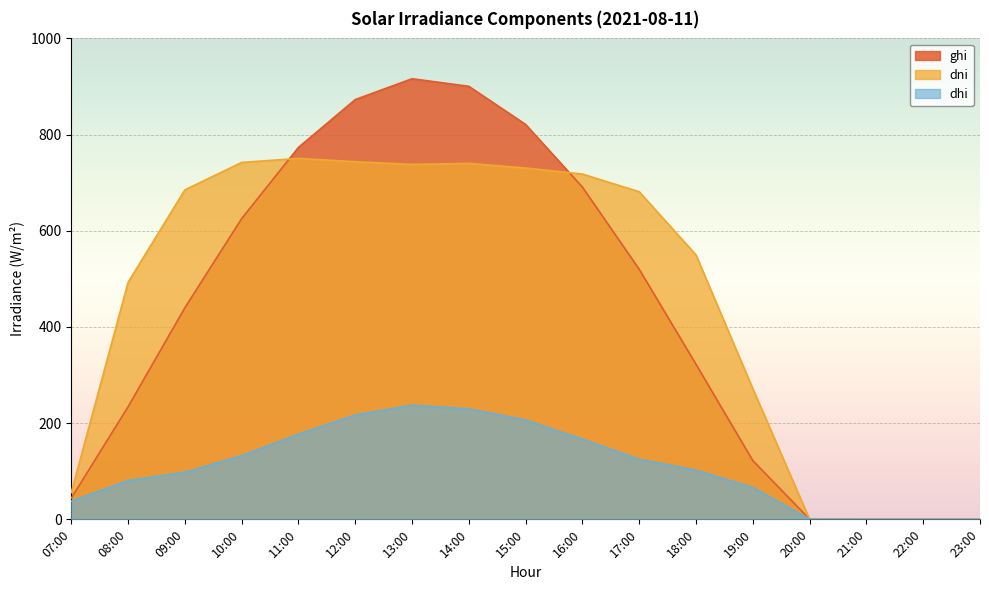

At which category does dni reach its first local valley?

13:00